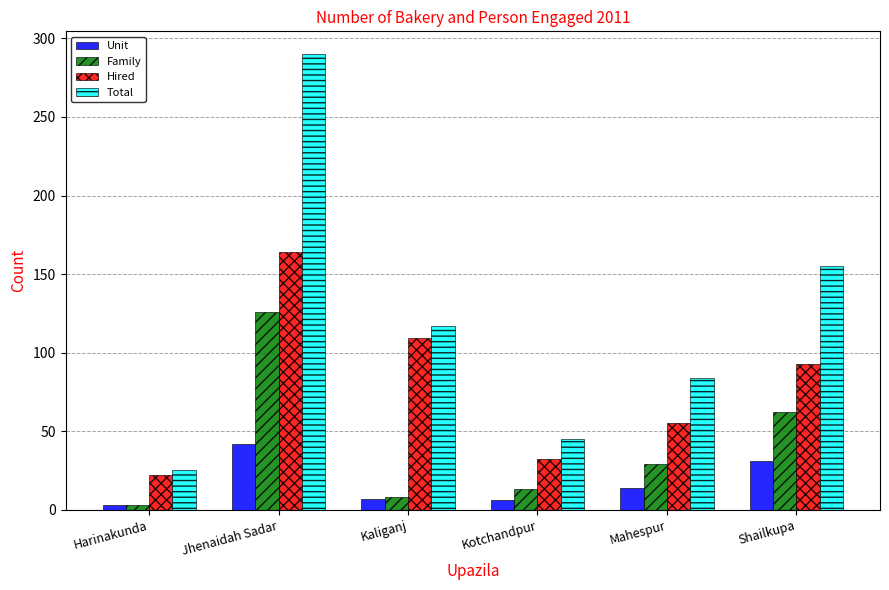

Is it true that Unit equals 7 at Kaliganj?

True